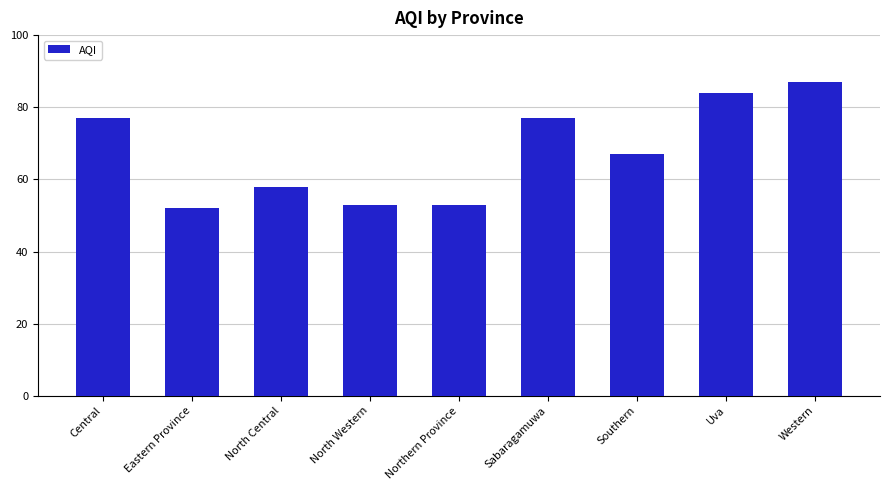

The value at North Central is 24. True or false?

False